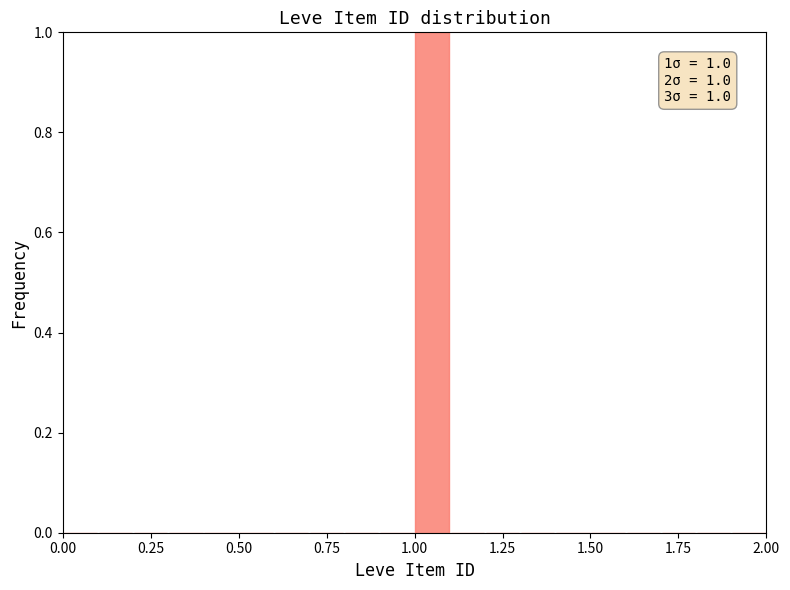

Read against the x-axis, roughly where is the centre of the tallest bar?

1.05